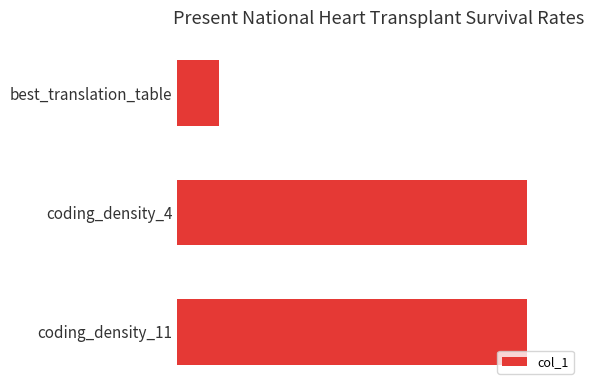

What is the minimum value shown in the chart?

11.0